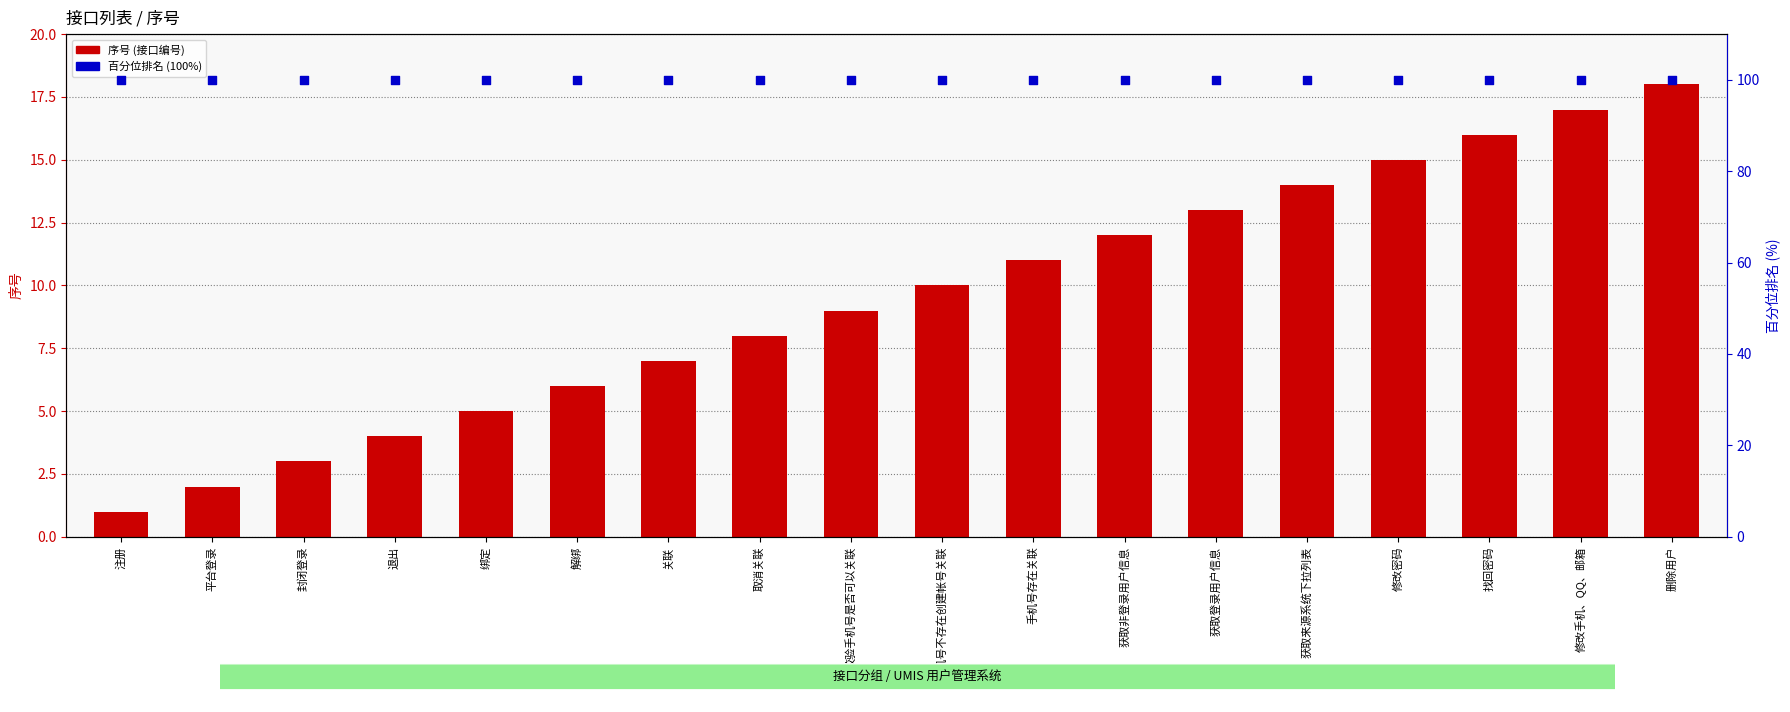

Which series reaches the maximum Y coordinate?

百分位排名